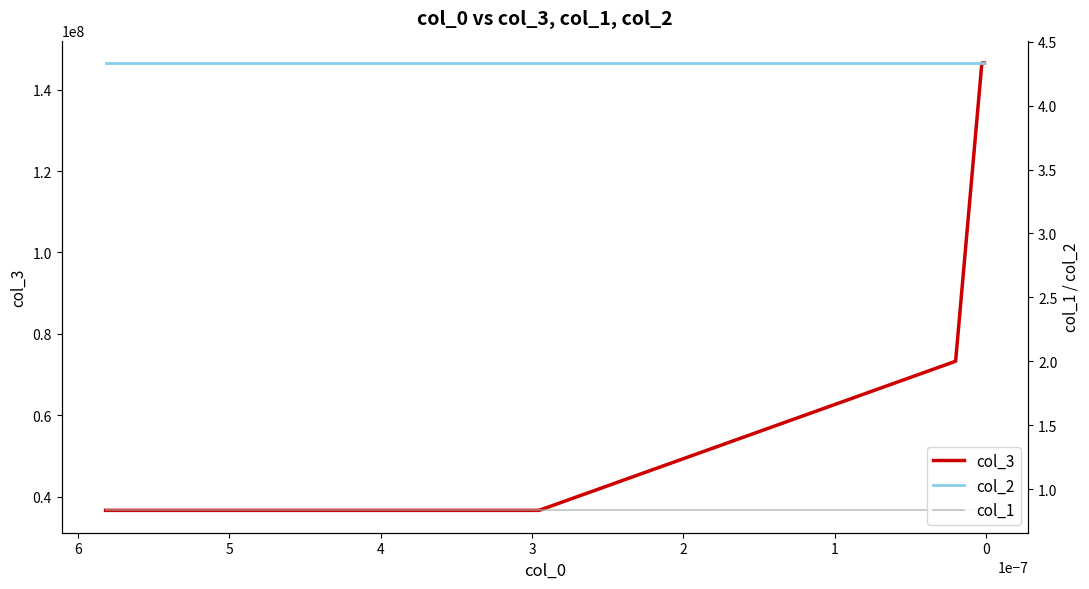

Which series changed the most between 1 and 3?

col_3